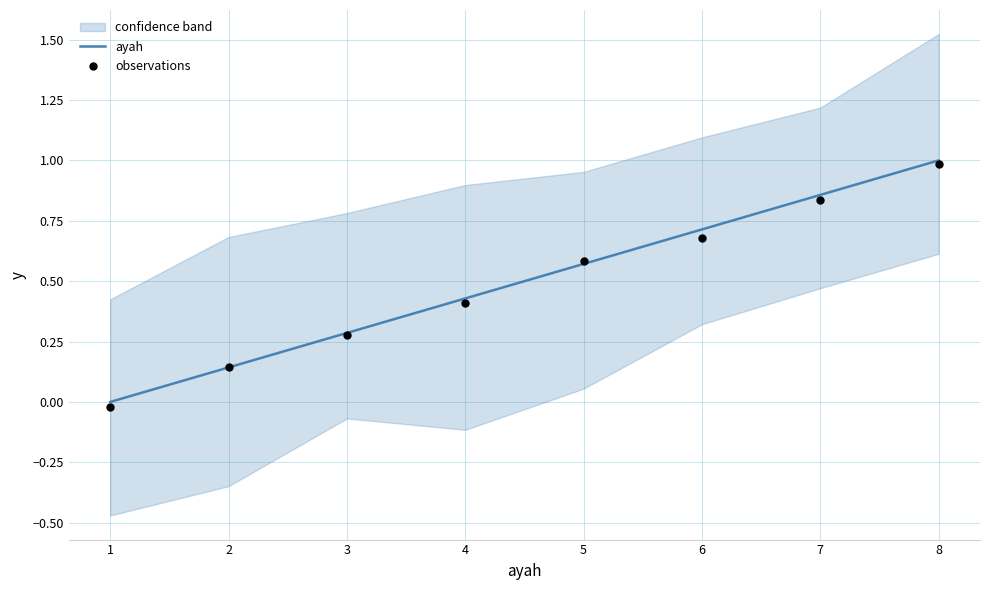

Is the value of observations at 8 greater than the value of ayah at 6?

Yes